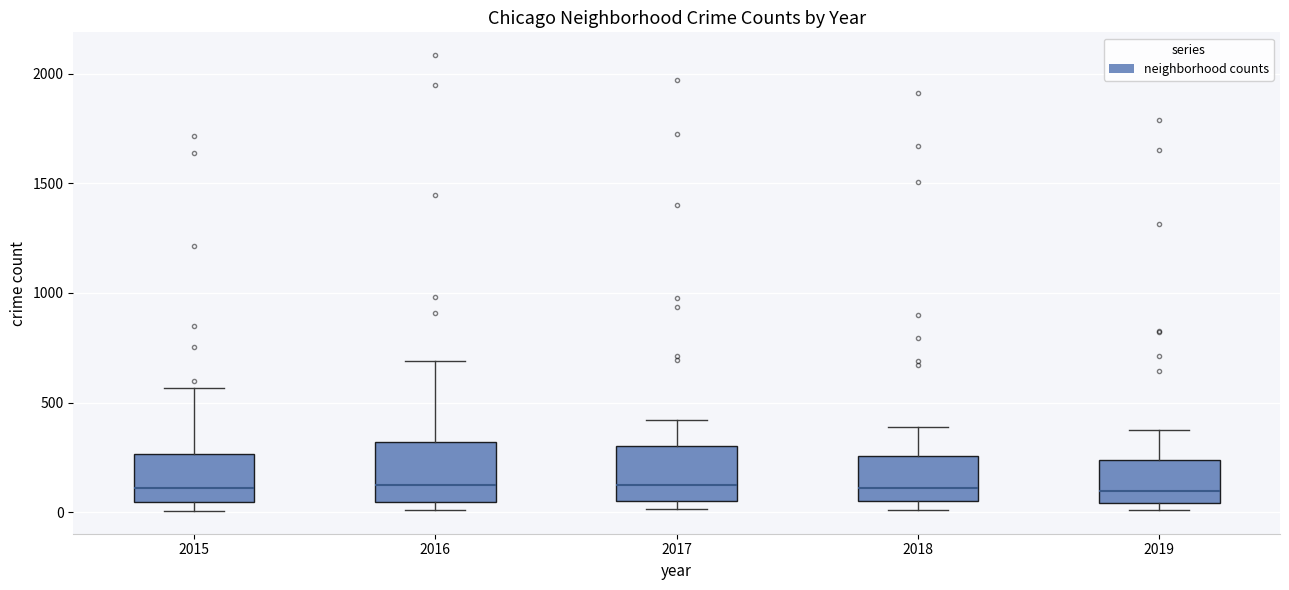

Reading left to right, transcribe this box plot: for each box, give where its median line is, the range the box spans, and where its two whiskers end, as read against the y-axis. The values are not printed on the chart, so give them approximately, as read against the axis.

2015: median 100, box 50 to 250, whiskers 0 to 550
2016: median 150, box 50 to 300, whiskers 0 to 700
2017: median 100, box 50 to 300, whiskers 0 to 400
2018: median 100, box 50 to 250, whiskers 0 to 400
2019: median 100, box 50 to 250, whiskers 0 to 400